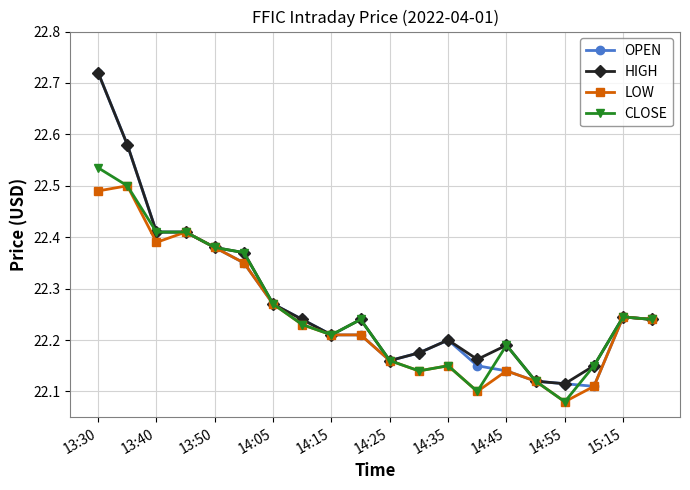

At how many categories does at least one series exceed 22?

20